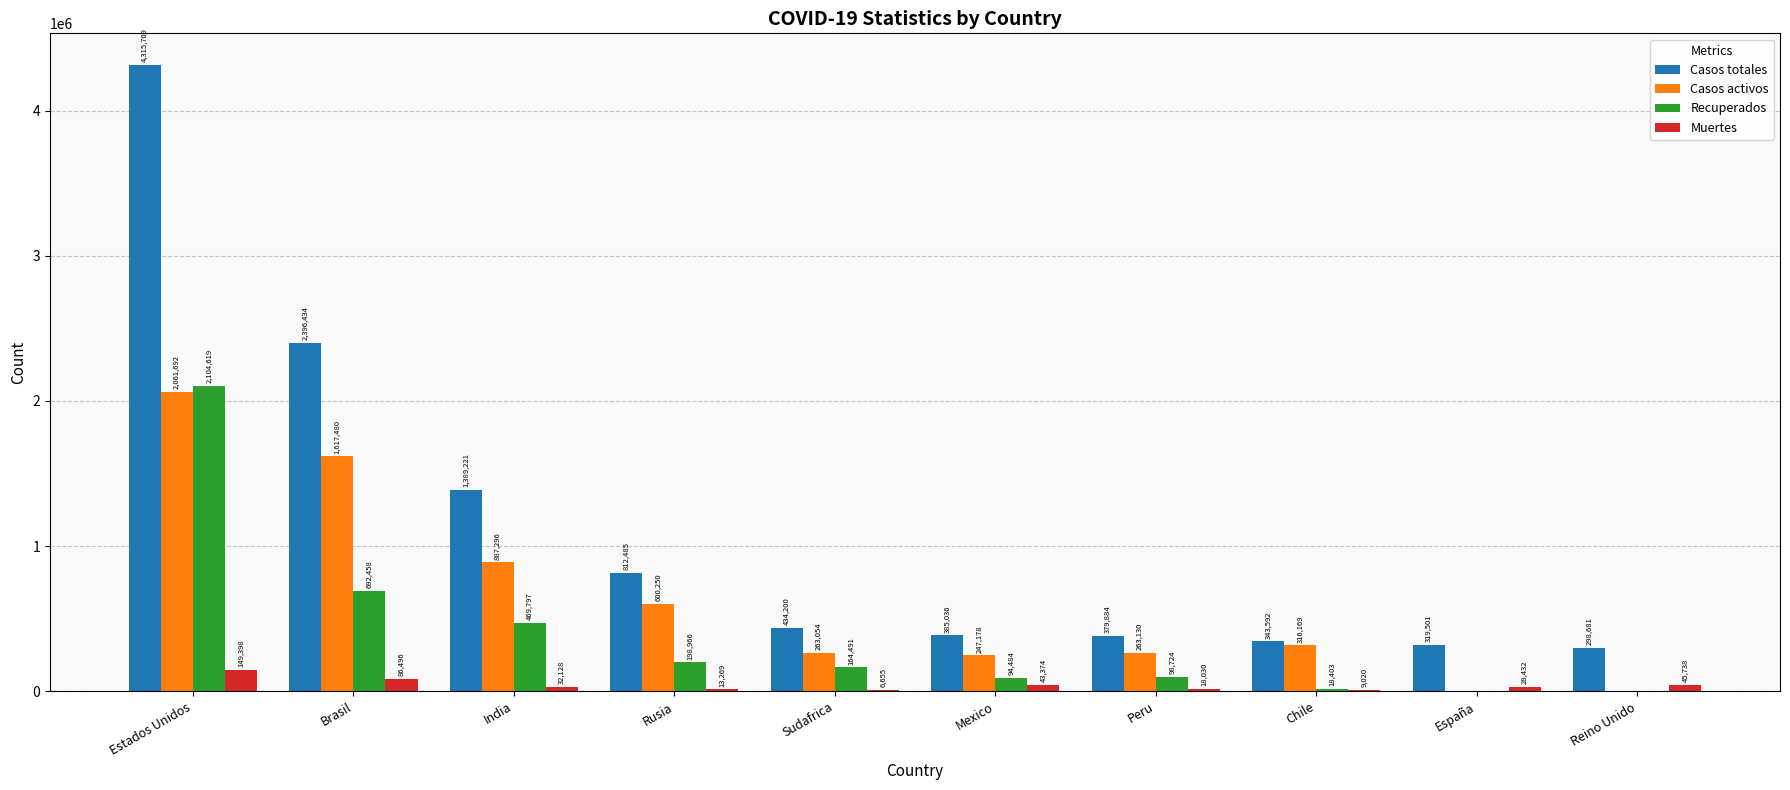

Reading left to right, extract all data points from this chart.

Casos totales: Estados Unidos=4315709	Brasil=2396434	India=1389221	Rusia=812485	Sudafrica=434200	Mexico=385036	Peru=379884	Chile=343592	España=319501	Reino Unido=298681
Casos activos: Estados Unidos=2061692	Brasil=1617480	India=887296	Rusia=600250	Sudafrica=263054	Mexico=247178	Peru=263130	Chile=316169	España=0	Reino Unido=0
Recuperados: Estados Unidos=2104619	Brasil=692458	India=469797	Rusia=198966	Sudafrica=164491	Mexico=94484	Peru=98724	Chile=18403	España=0	Reino Unido=0
Muertes: Estados Unidos=149398	Brasil=86496	India=32128	Rusia=13269	Sudafrica=6655	Mexico=43374	Peru=18030	Chile=9020	España=28432	Reino Unido=45738